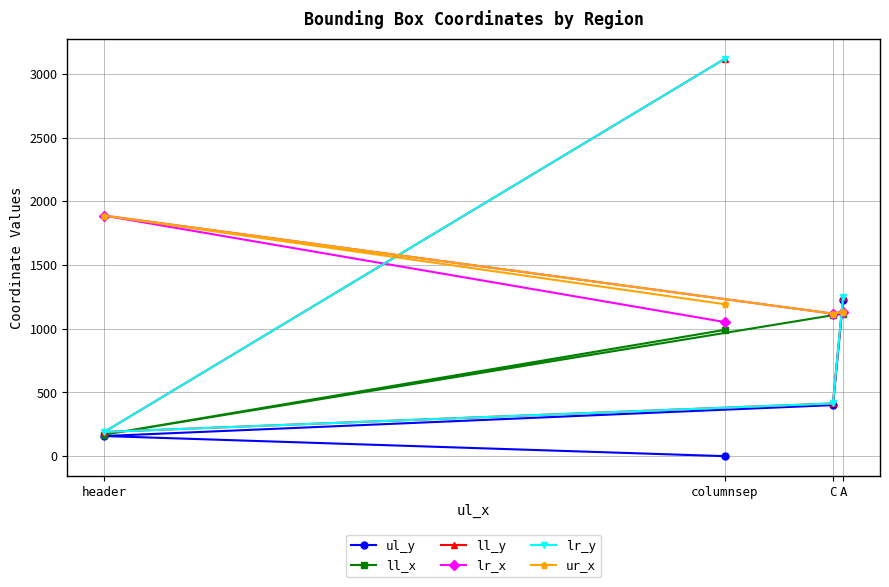

Which has a higher value, C or A?

A